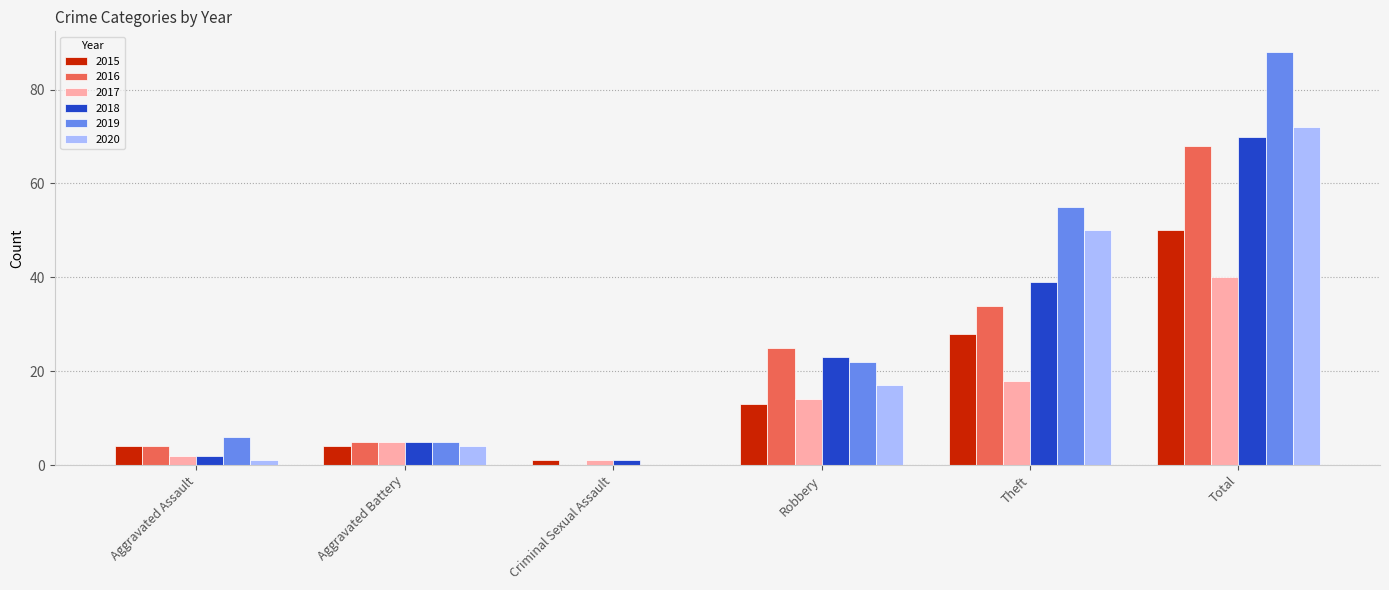

What is the greatest value displayed?

88